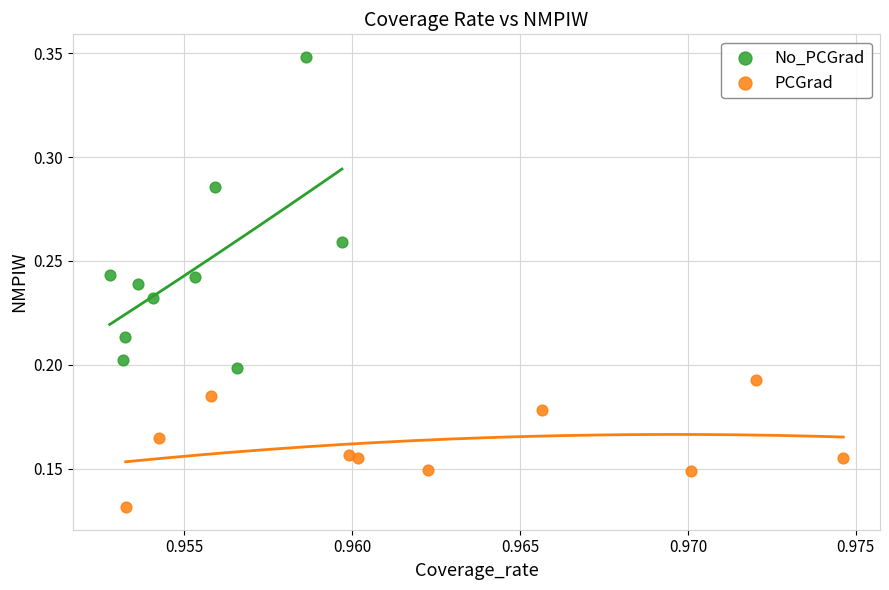

Which series reaches the maximum Y coordinate?

No_PCGrad